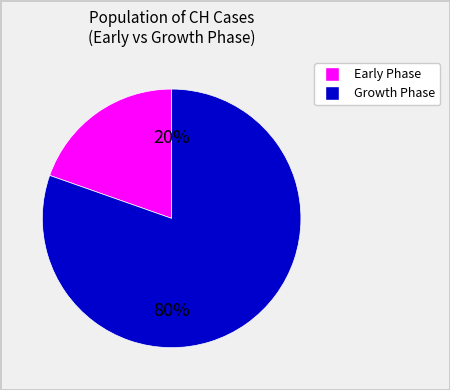

To the nearest percent, what is the average slice percentage?

50%